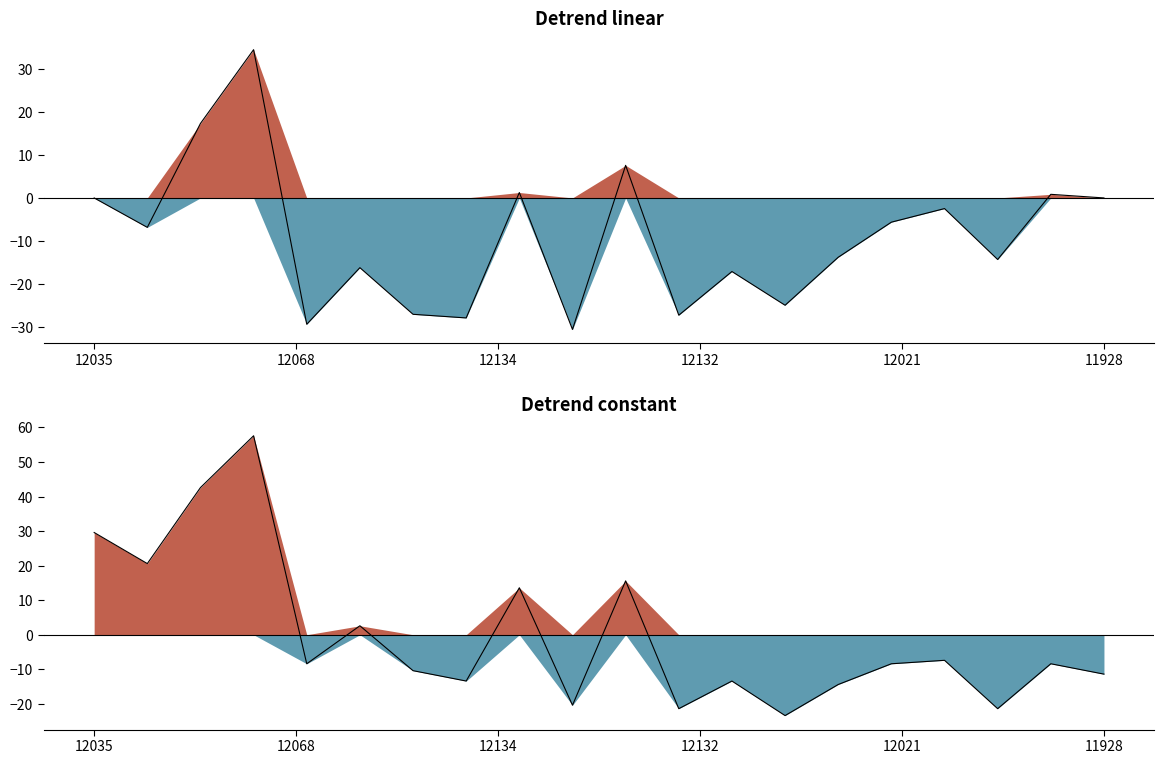

Reading left to right, extract all data points from this chart.

29.6	20.6	42.6	57.6	-8.4	2.6	-10.4	-13.4	13.6	-20.4	15.6	-21.4	-13.4	-23.4	-14.4	-8.4	-7.4	-21.4	-8.4	-11.4